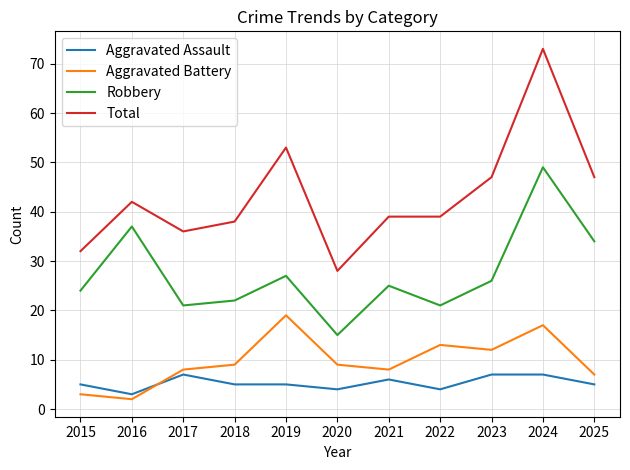

What is the approximate value of Aggravated Assault at 2022?

4